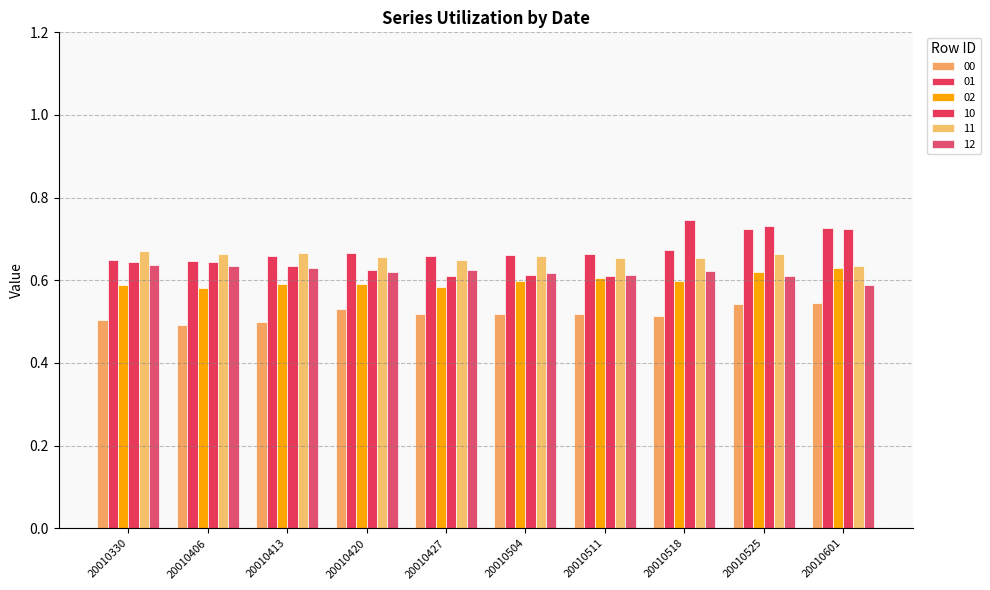

What is the total value across all series at 20010525?

3.9